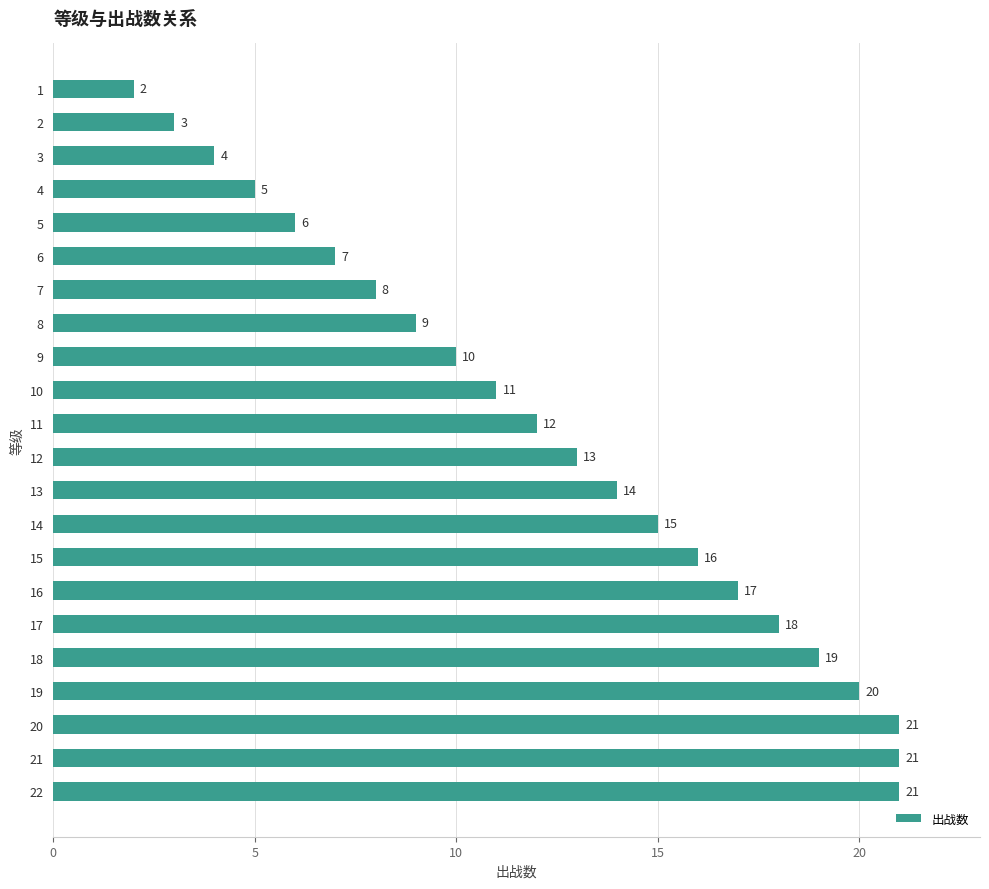

The chart shows a value of 18 at 11. True or false?

False